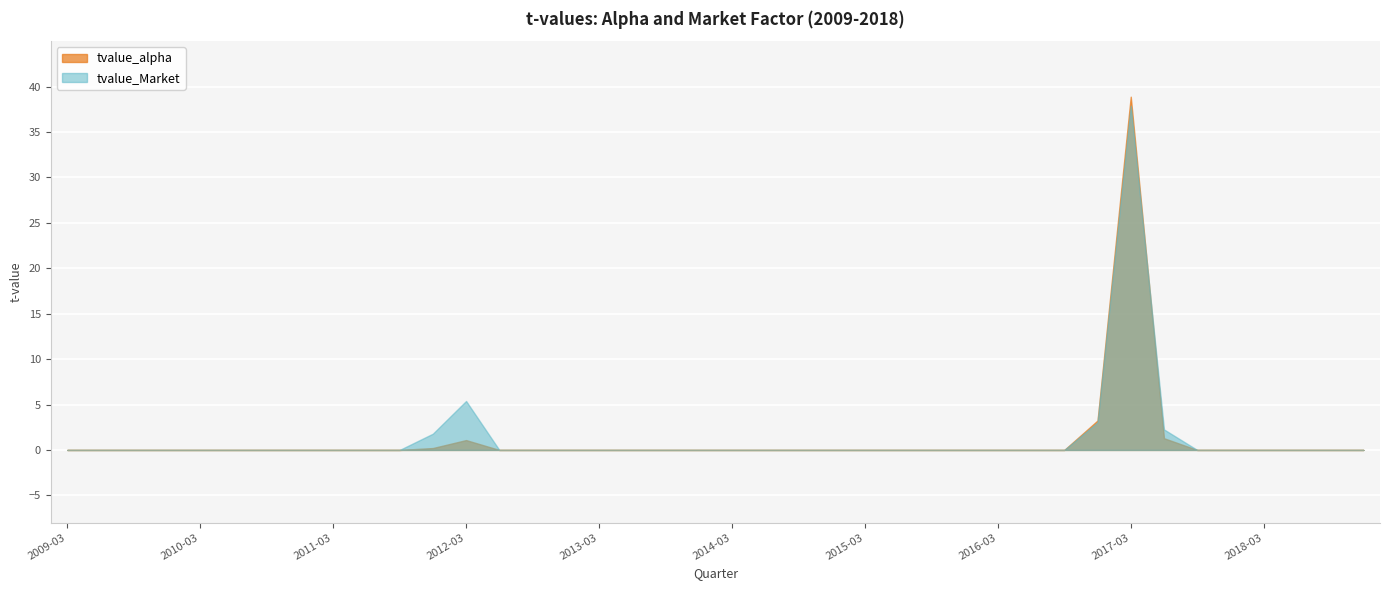

What is the label of the 32nd point from the left?

2016-12-31